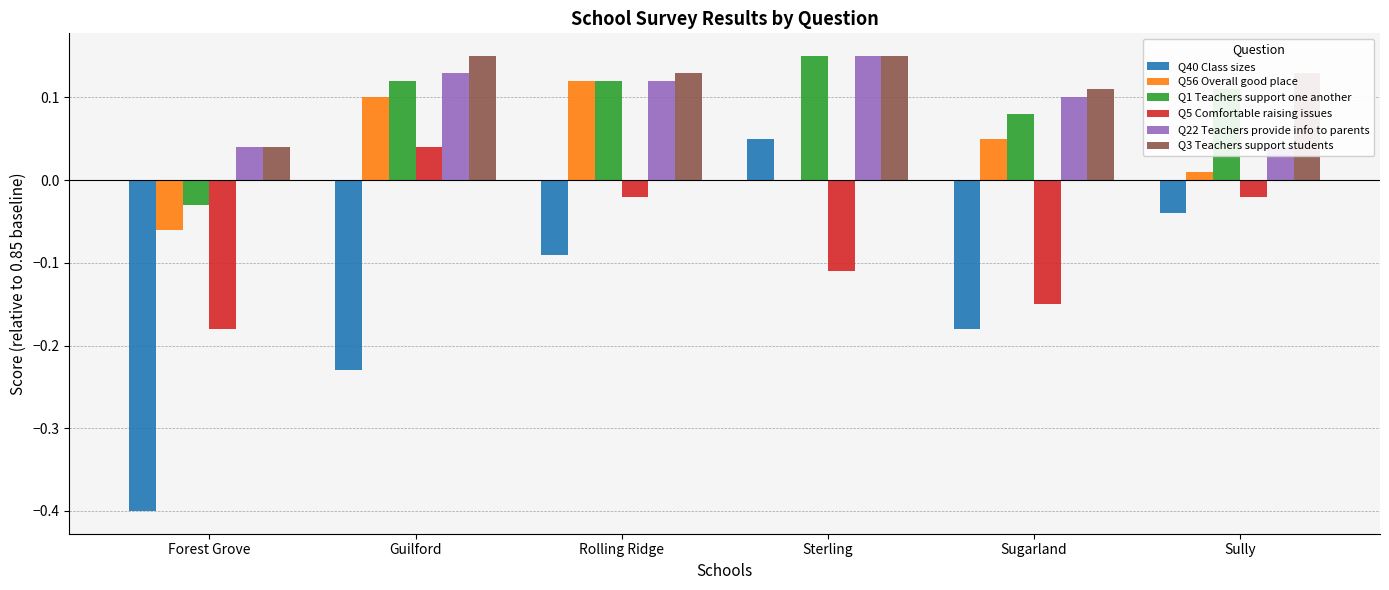

Reading left to right, what are all the values shown in this chart?

Q40 Class sizes: -0.4	-0.2	-0.1	0.1	-0.2	-0.0
Q56 Overall good place: -0.1	0.1	0.1	0.0	0.1	0.0
Q1 Teachers support one another: -0.0	0.1	0.1	0.2	0.1	0.1
Q5 Comfortable raising issues: -0.2	0.0	-0.0	-0.1	-0.2	-0.0
Q22 Teachers provide info to parents: 0.0	0.1	0.1	0.2	0.1	0.0
Q3 Teachers support students: 0.0	0.2	0.1	0.2	0.1	0.1